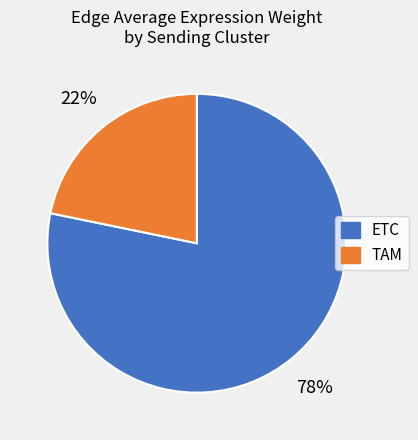

The TAM slice represents 22% of the pie. True or false?

True